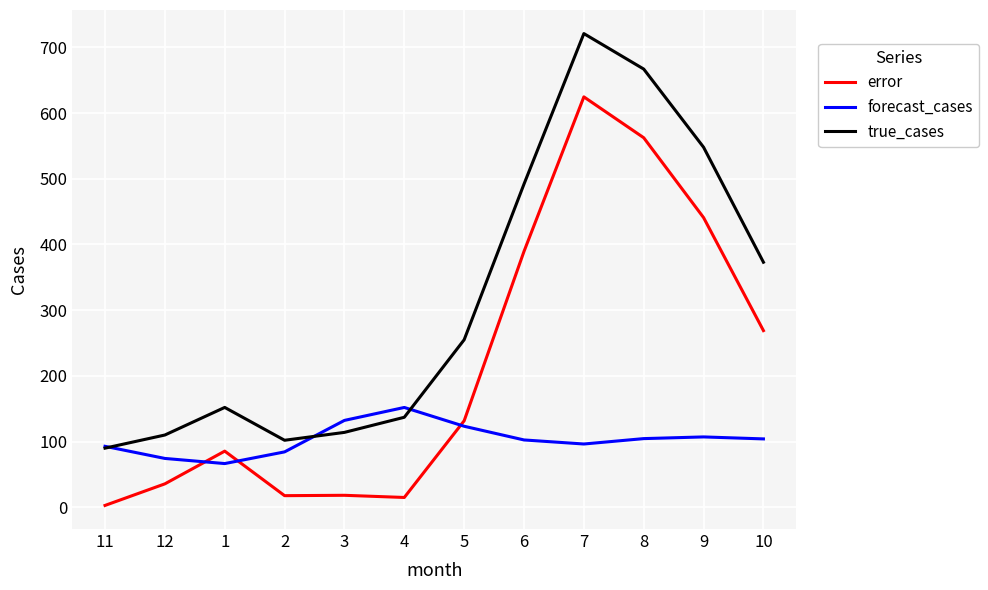

What is the difference between the second highest and second lowest values in the forecast_cases series?

57.9